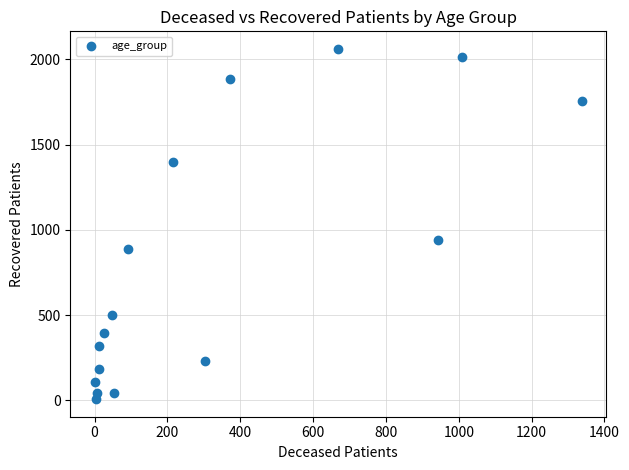

What is the range of Y values (max minus min)?

2054